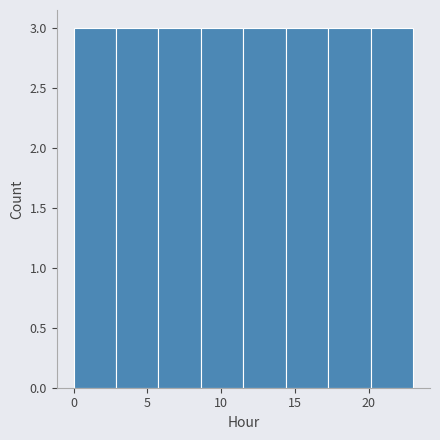

What is the height of the bar covering 3.0 to 6.0 on the x-axis? Neither the bar edges nor the heights are printed on the chart, so give them approximately, as read against the axes.

3